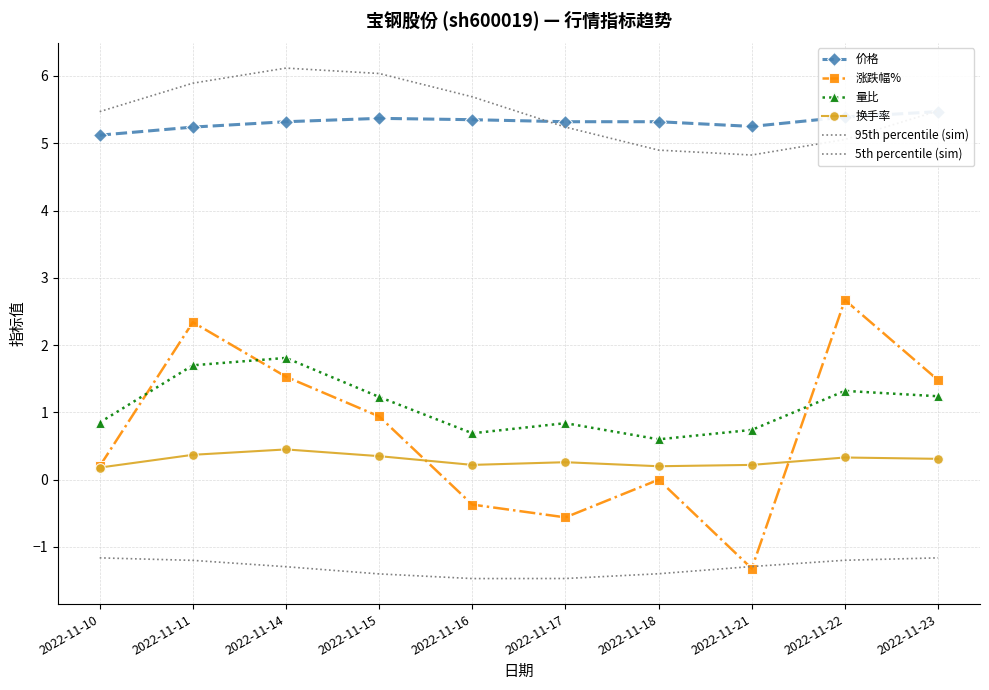

What is the difference between the 换手率 values at 2022-11-21 and 2022-11-22?

0.1